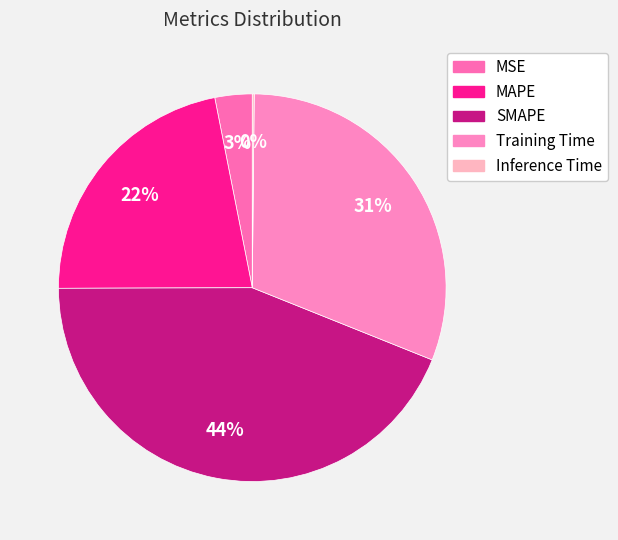

Combined, do SMAPE and MAPE account for over 50%?

Yes